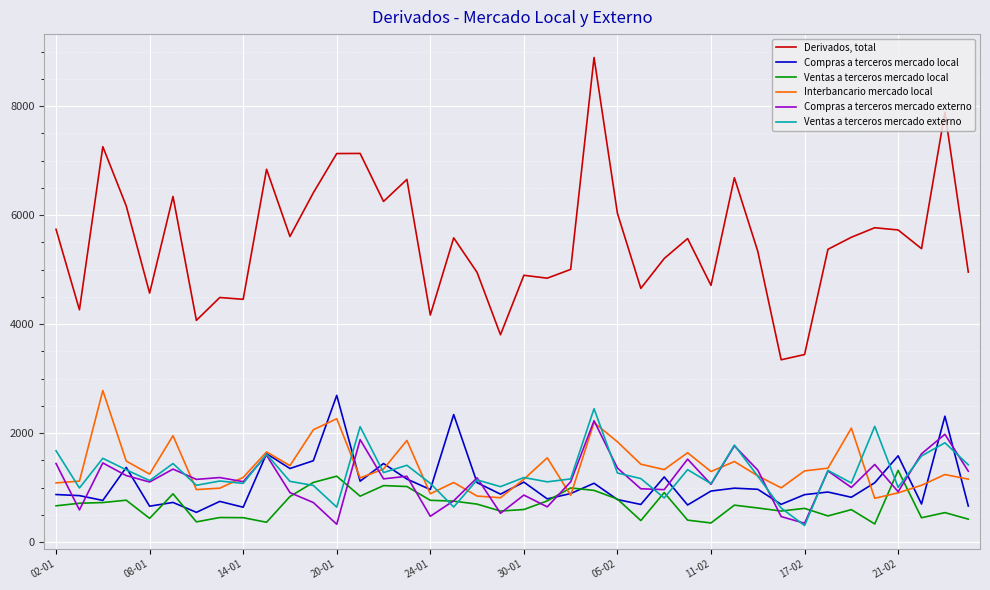

List the series in order of their peak value, lowest first.

Ventas a terceros mercado local, Compras a terceros mercado externo, Ventas a terceros mercado externo, Compras a terceros mercado local, Interbancario mercado local, Derivados, total